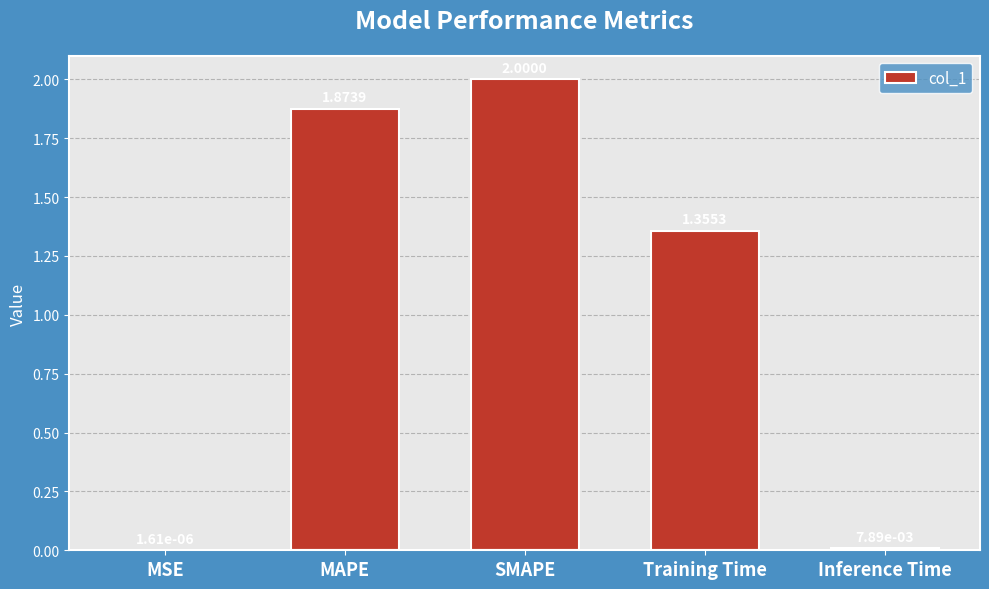

The value at SMAPE is 2.0. True or false?

True